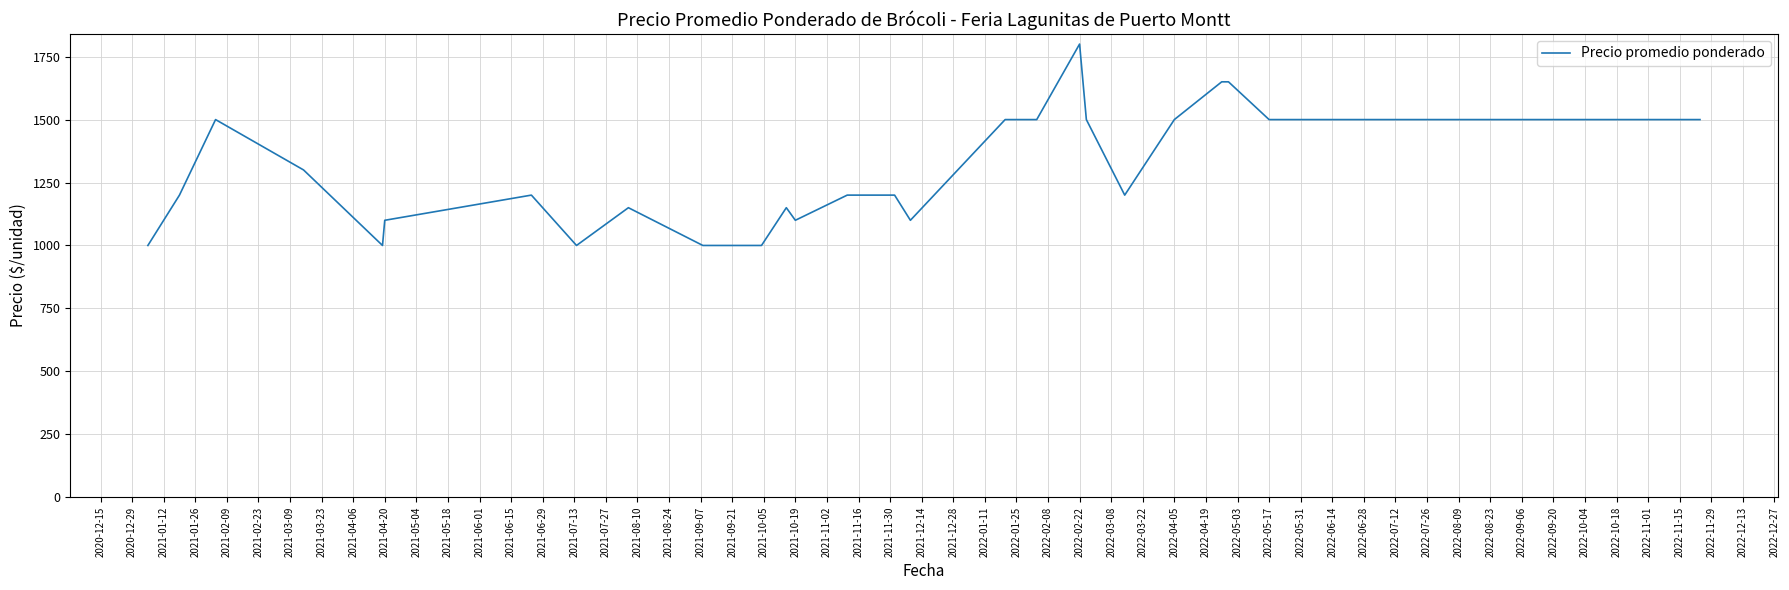

What is the difference between the maximum and minimum values?

800